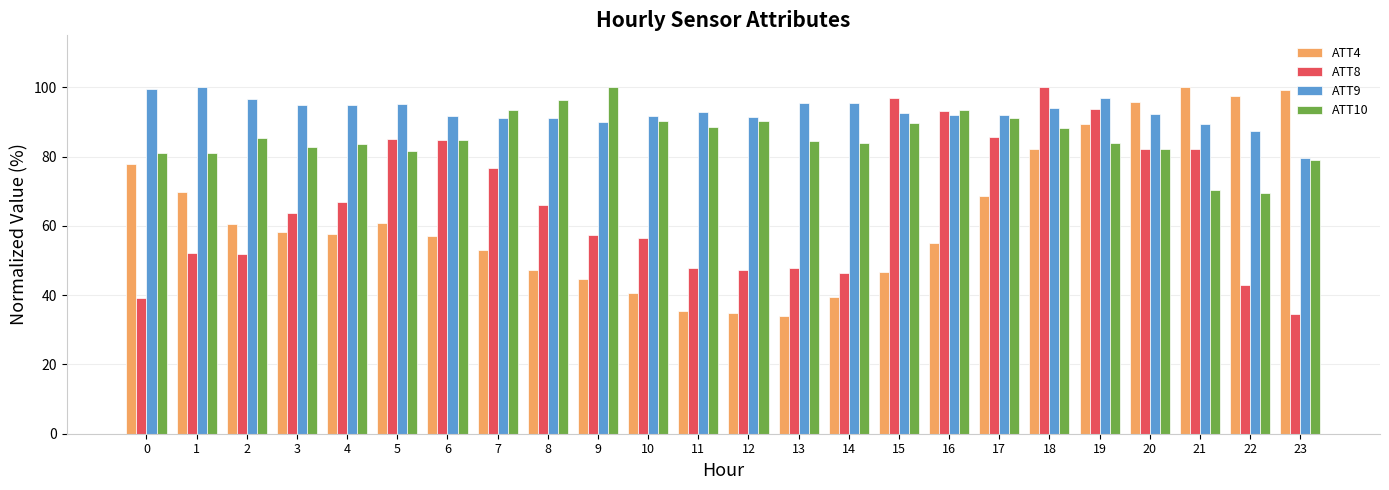

The value of ATT9 at 23 is 24.8. True or false?

False